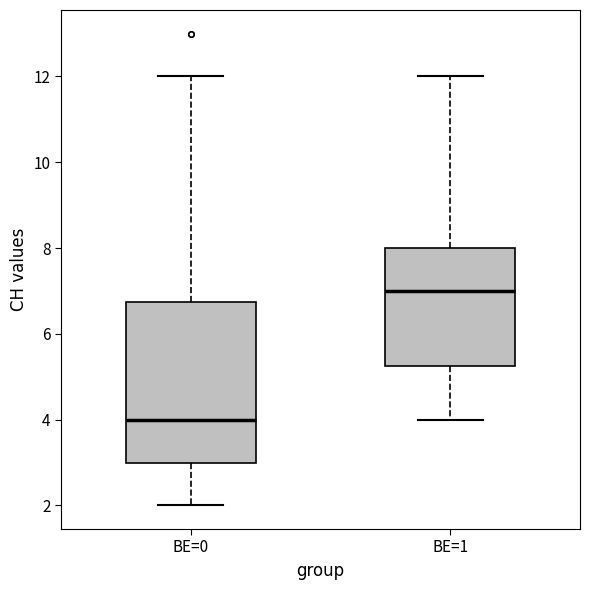

Which box is the tallest, from its lower edge to its upper edge?

BE=0